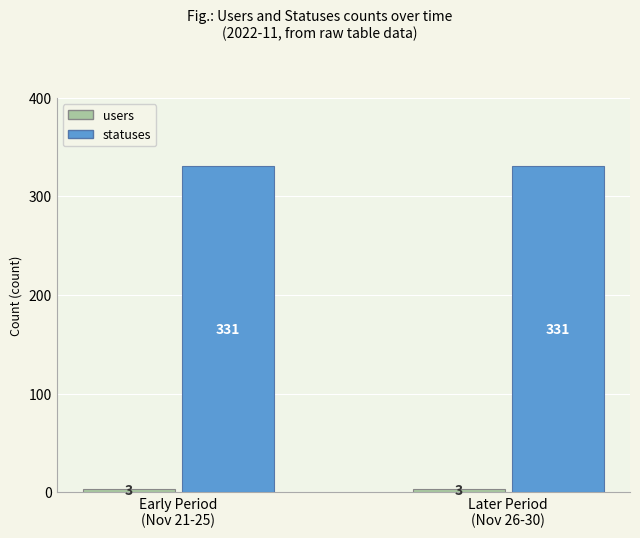

What is the lowest value of the statuses series?

331